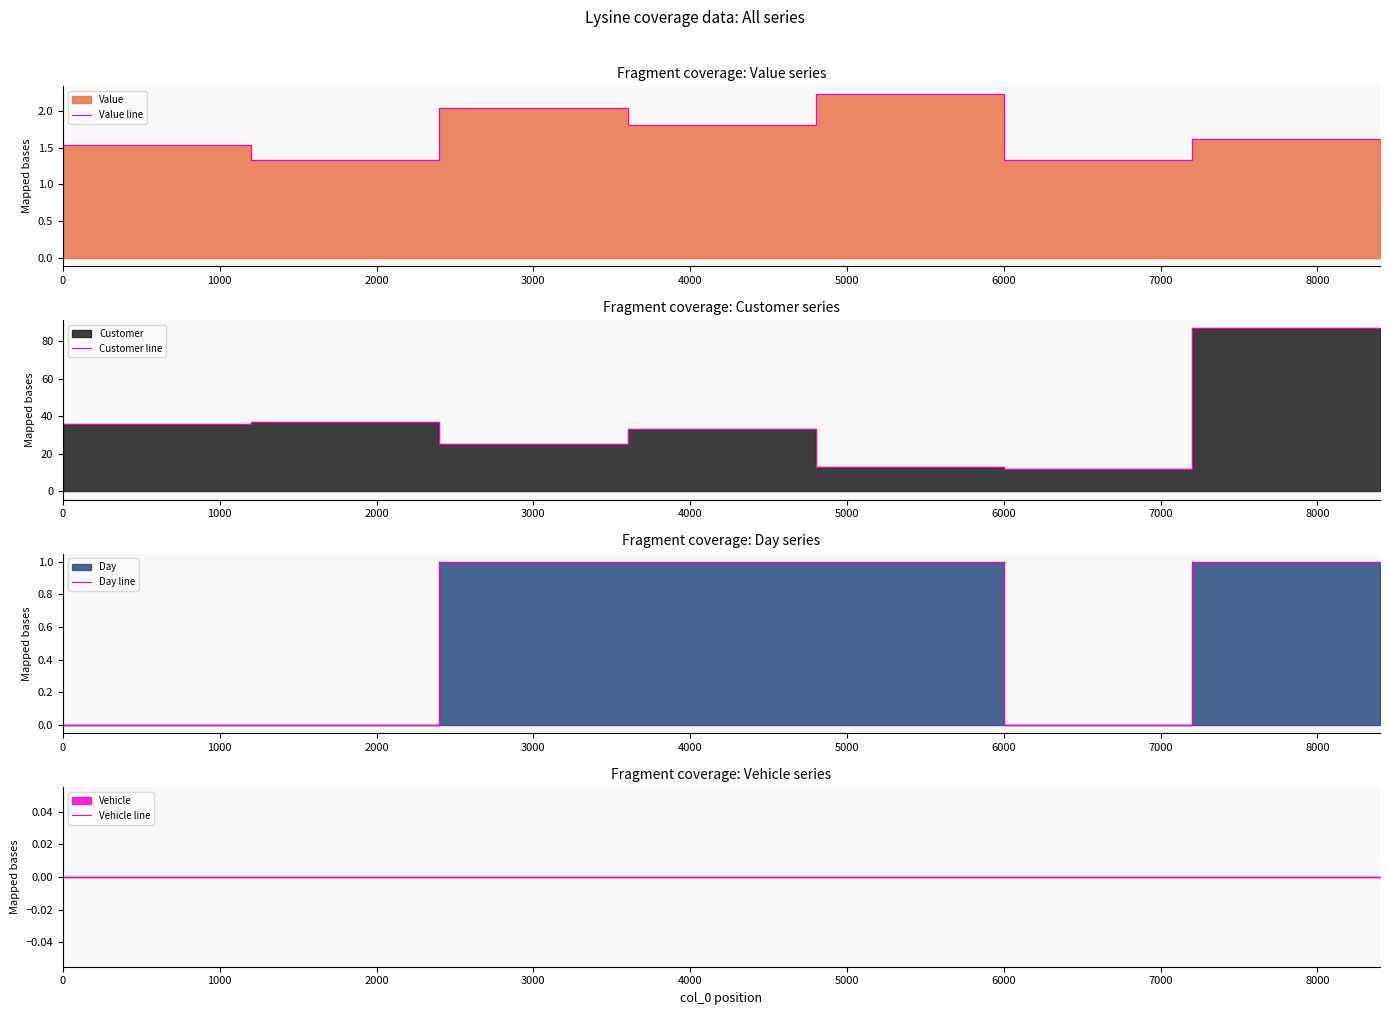

Reading left to right, what are all the values shown in this chart?

Value line: 1.5	1.3	2.0	1.8	2.2	1.3	1.6	0.7
Customer line: 36.0	37.0	25.0	33.0	13.0	12.0	87.0	74.0
Day line: 0.0	0.0	1.0	1.0	1.0	0.0	1.0	0.0
Vehicle line: 0.0	0.0	0.0	0.0	0.0	0.0	0.0	0.0